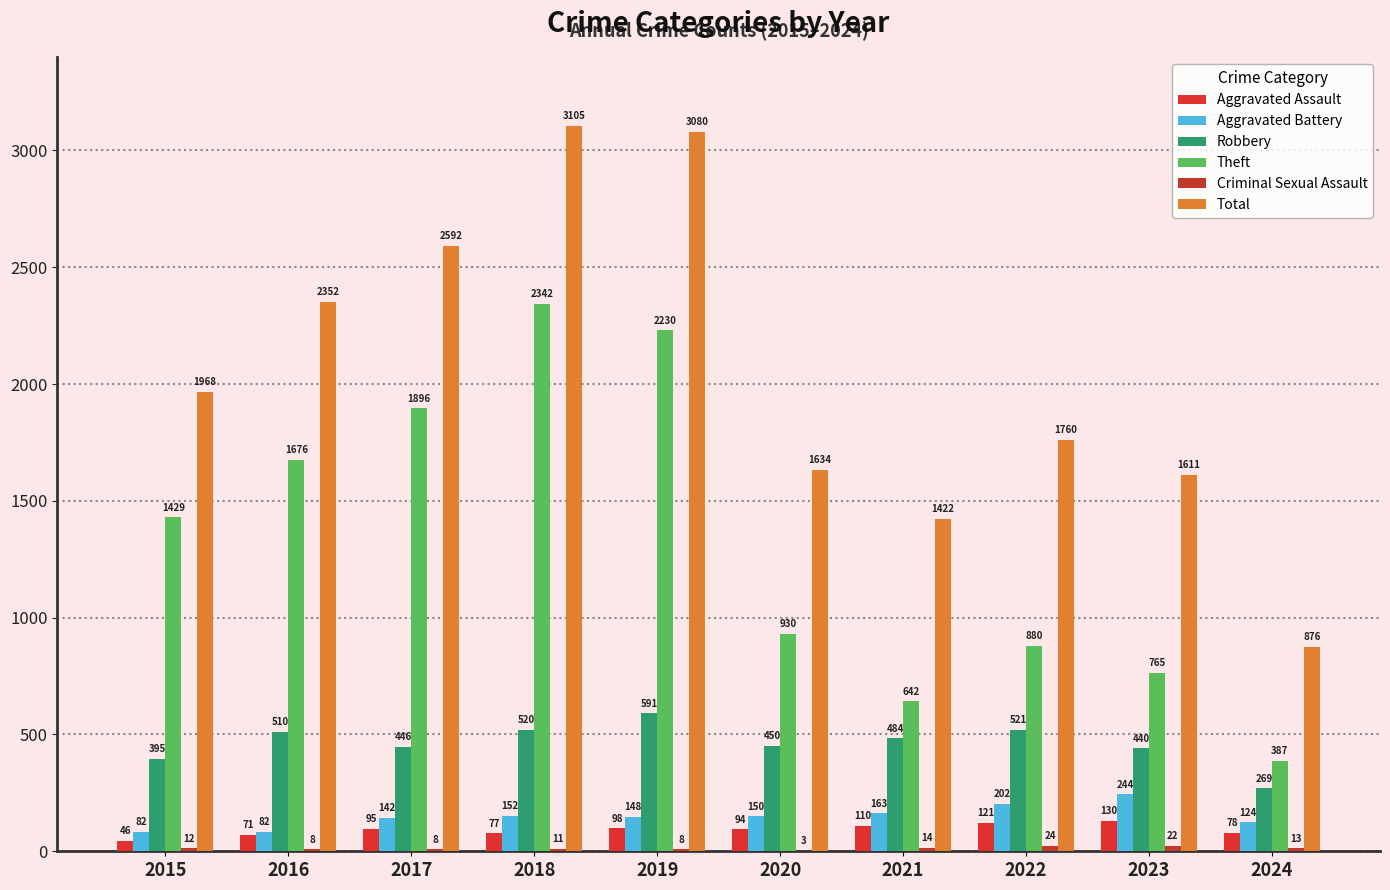

Rank the series at 2018 from lowest to highest value.

Criminal Sexual Assault, Aggravated Assault, Aggravated Battery, Robbery, Theft, Total